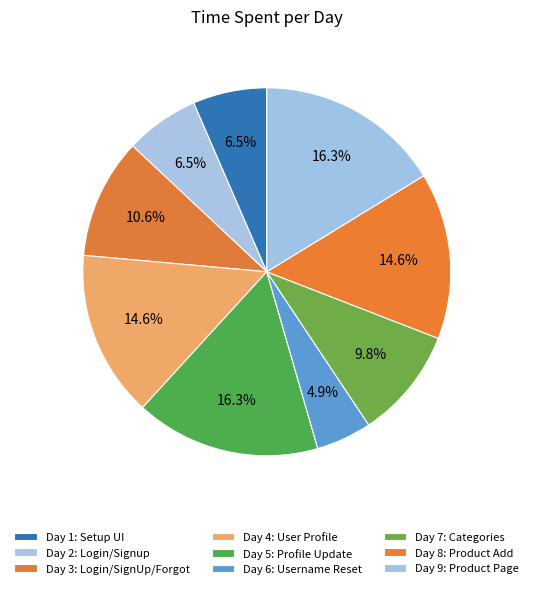

Is it true that Day 1: Setup UI is 7% of the pie?

True